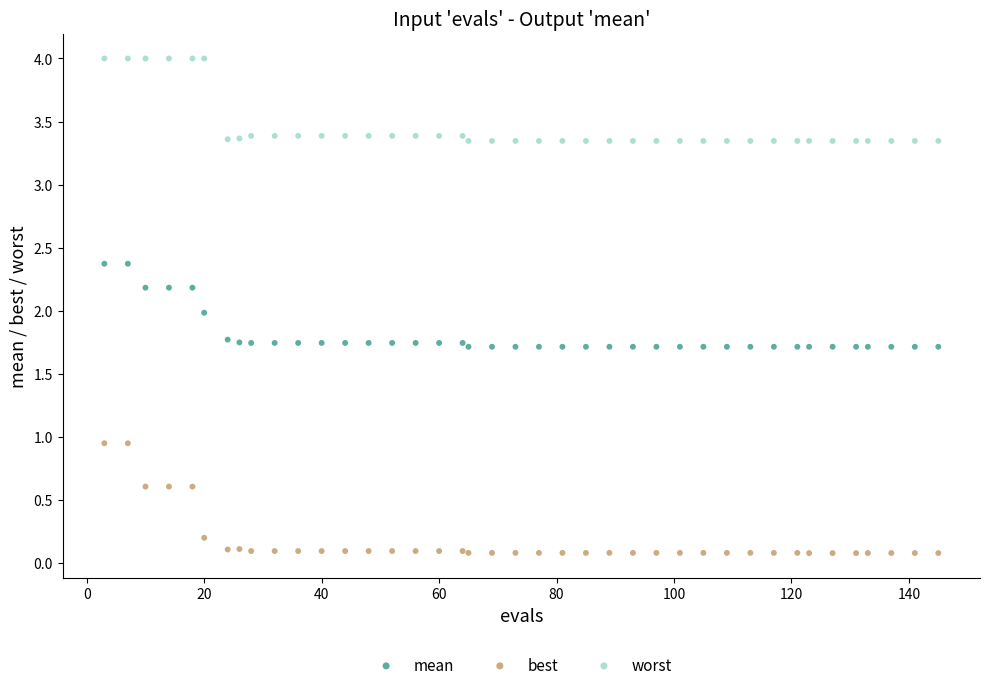

Which series has the largest Y range (max minus min)?

best